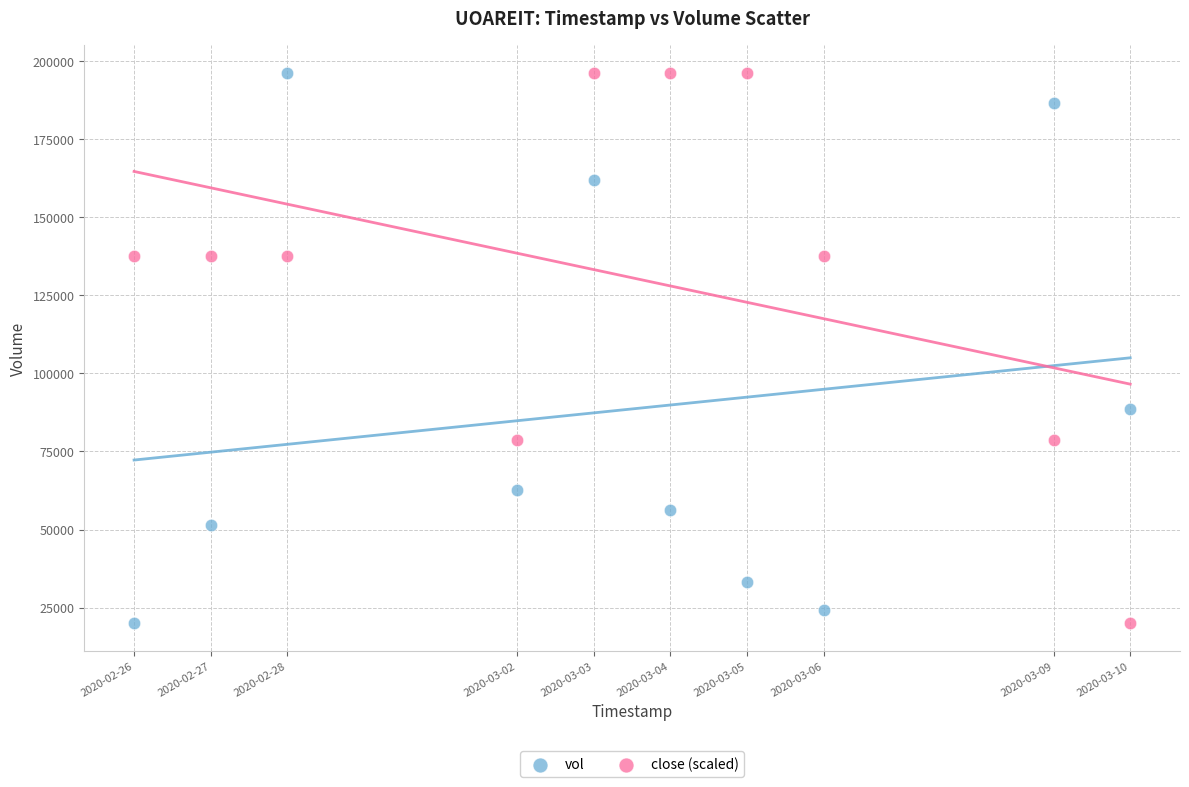

In the close (scaled) series, what Y value is closest to 108149?

78766.7